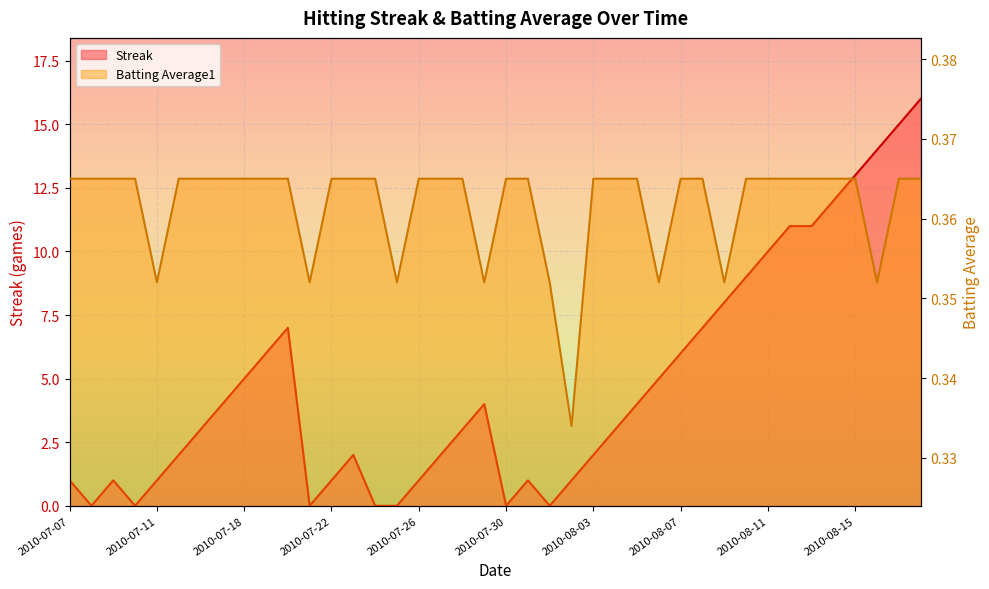

Which series has the largest range (max minus min)?

Streak